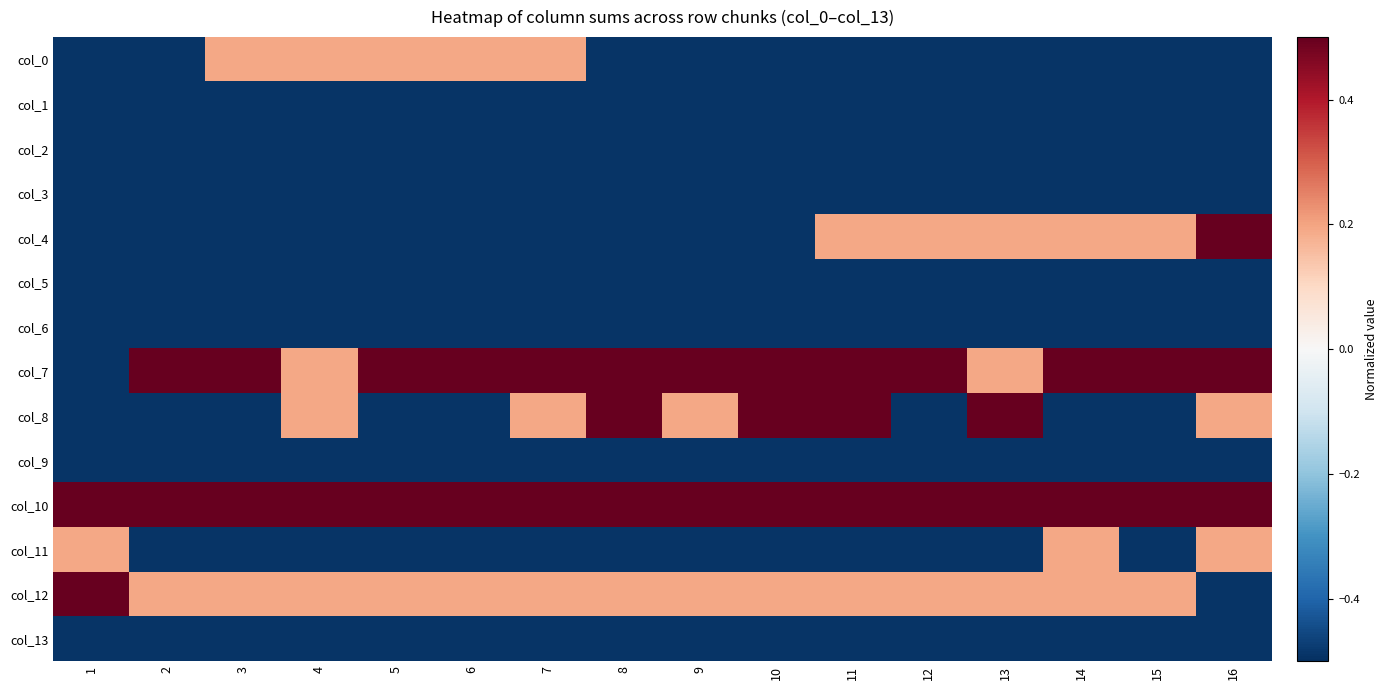

Between 2 and 11, which is larger?

2